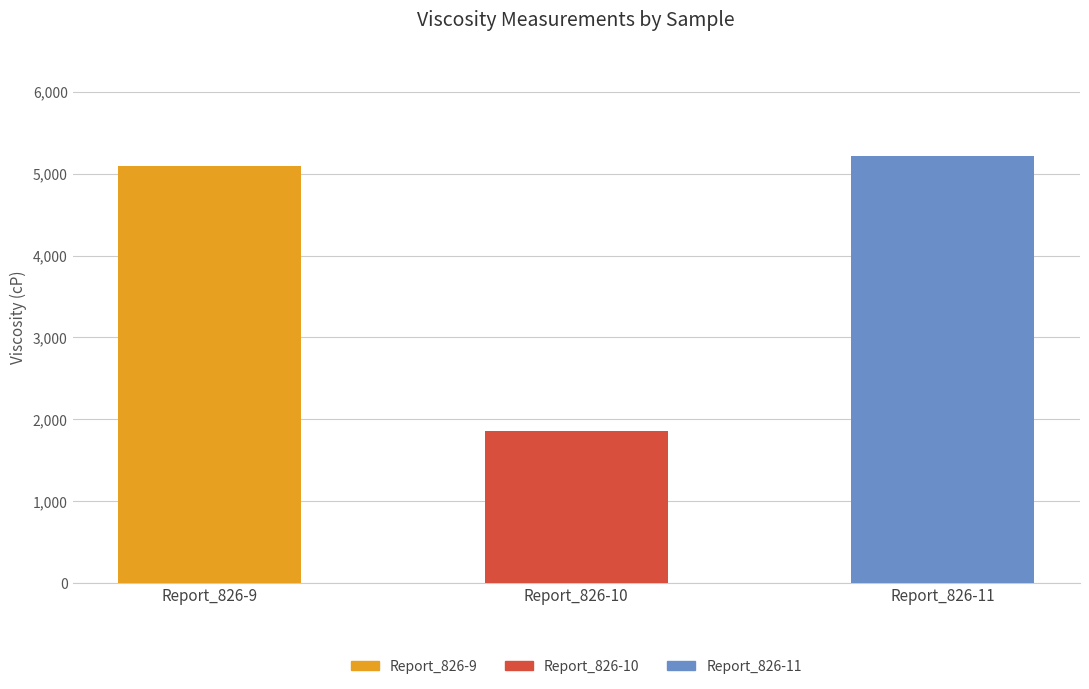

What is the sum of all values?

12169.2